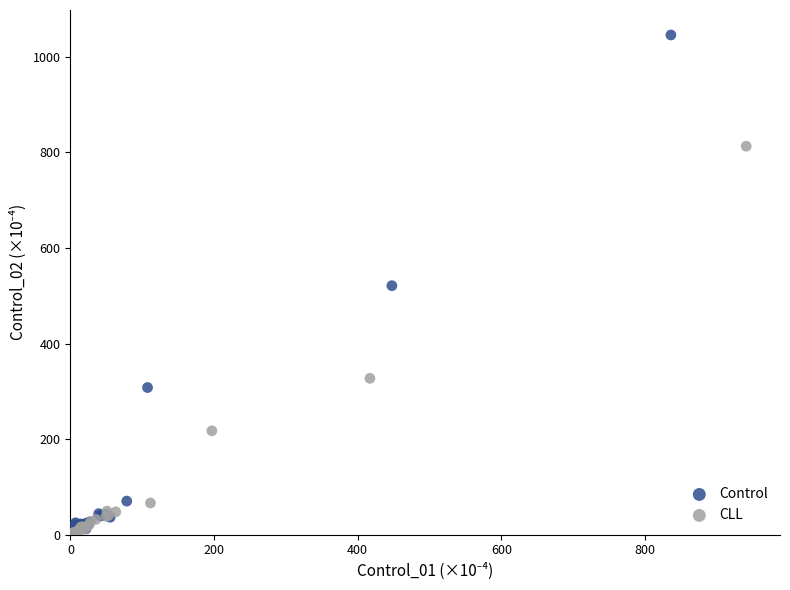

Which series reaches the maximum Y coordinate?

Control